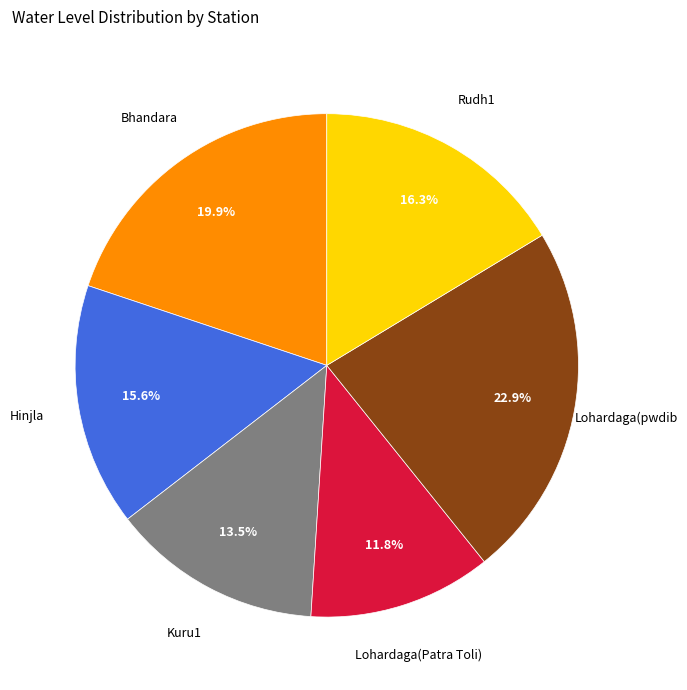

Does any single category account for the majority?

No